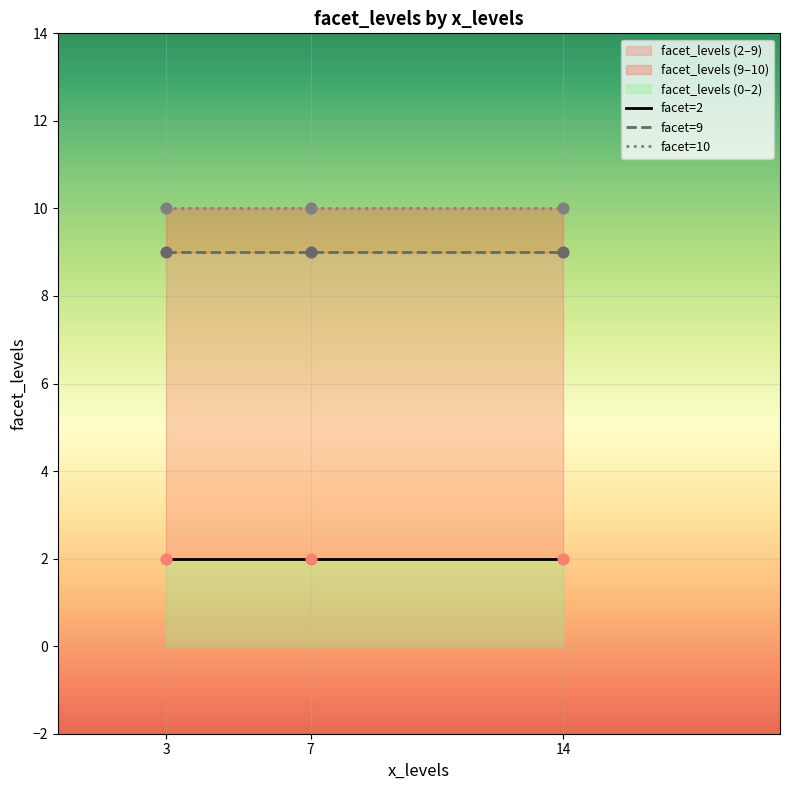

Which has a higher value, 14 or 7?

14